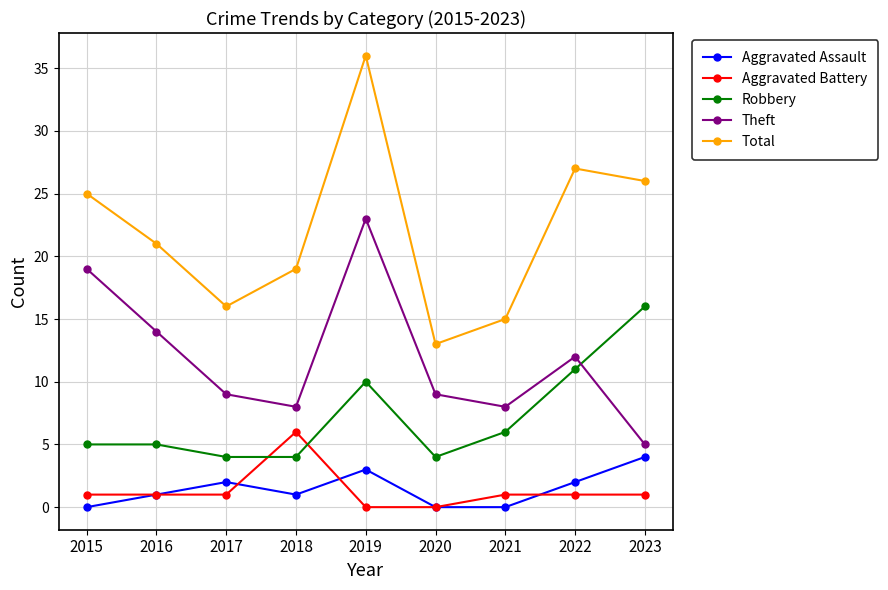

Reading left to right, transcribe all the data shown in this chart.

Aggravated Assault: 0	1	2	1	3	0	0	2	4
Aggravated Battery: 1	1	1	6	0	0	1	1	1
Robbery: 5	5	4	4	10	4	6	11	16
Theft: 19	14	9	8	23	9	8	12	5
Total: 25	21	16	19	36	13	15	27	26